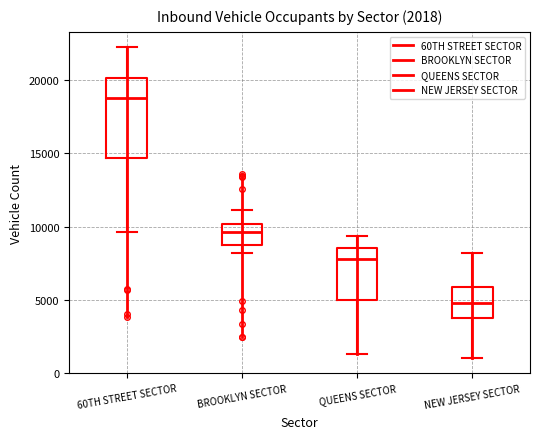

Comparing the boxes themselves (not the whiskers), which one is the tallest?

60TH STREET SECTOR